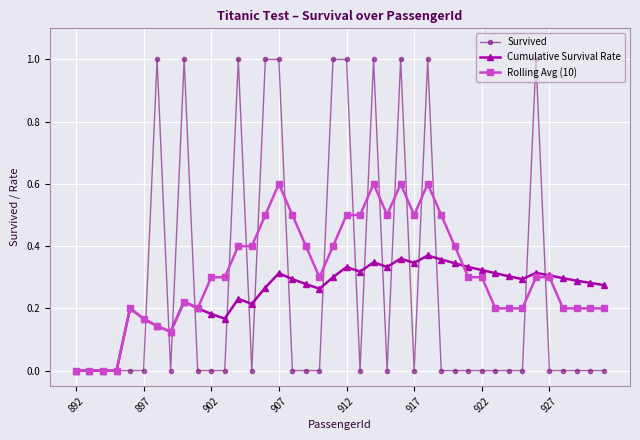

What is the value of the Rolling Avg (10) point at the 17th from the left?

0.5